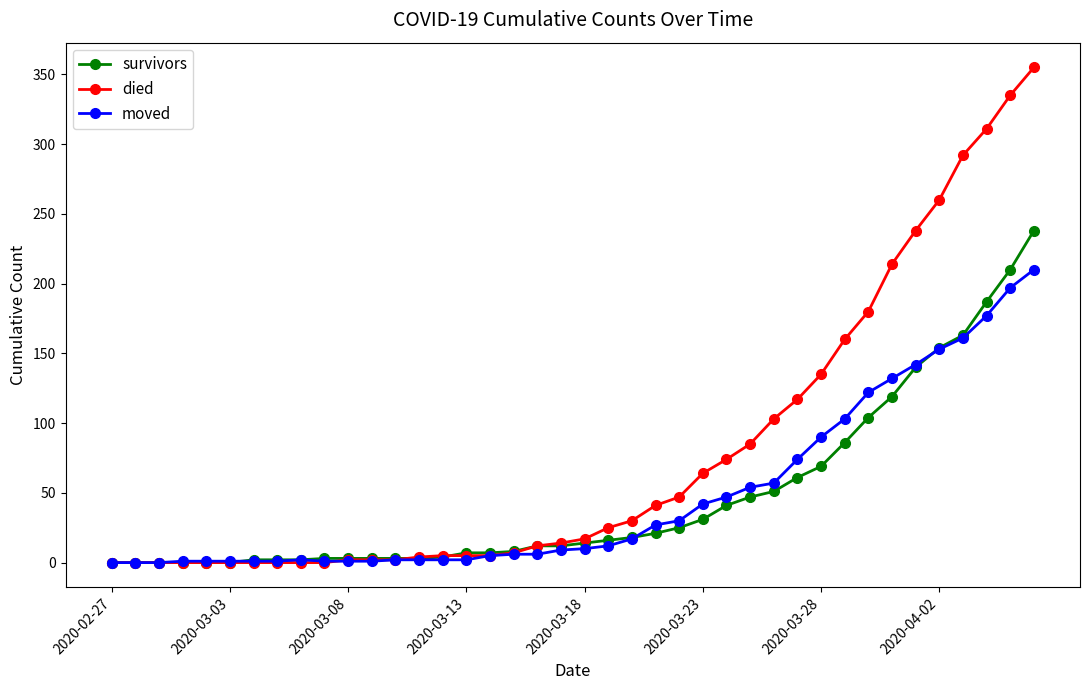

List the series in order of their peak value, lowest first.

moved, survivors, died